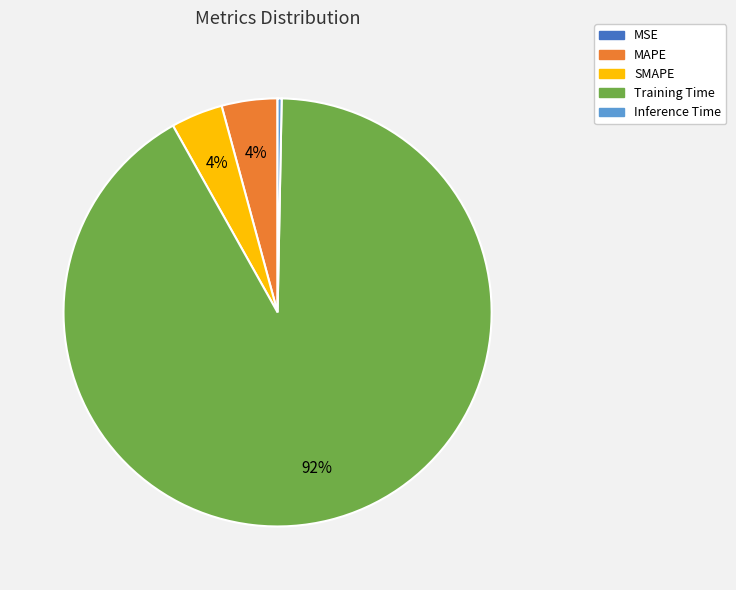

Which has a higher value, MAPE or Training Time?

Training Time